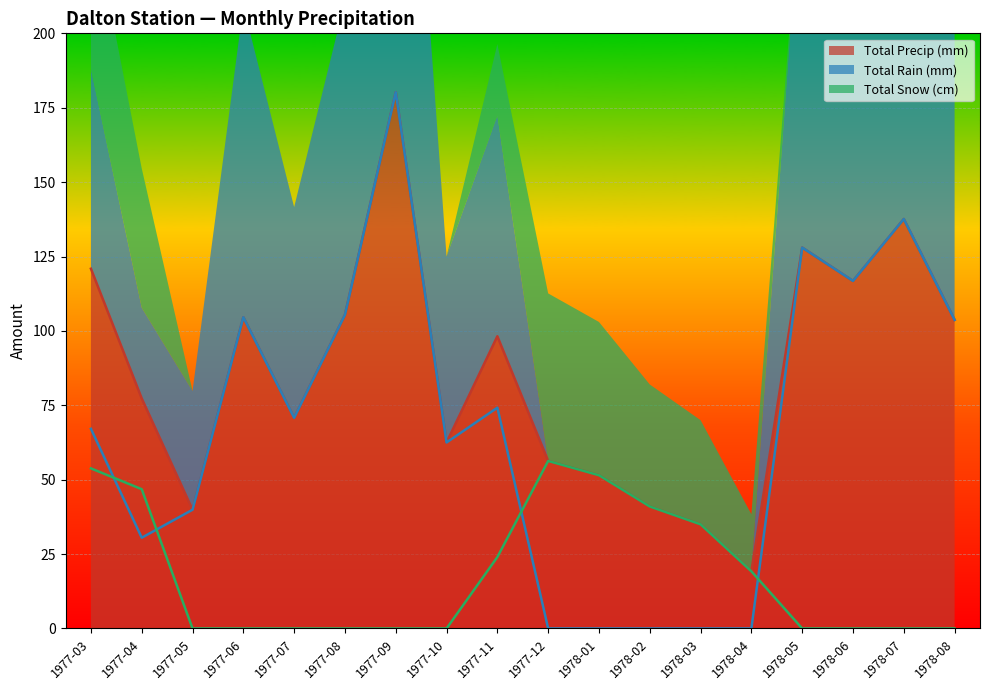

Rank the categories by Total Precip (mm) value from highest to lowest.

1977-09, 1978-07, 1978-05, 1977-03, 1978-06, 1977-08, 1977-06, 1978-08, 1977-11, 1977-04, 1977-07, 1977-10, 1977-12, 1978-01, 1978-02, 1977-05, 1978-03, 1978-04